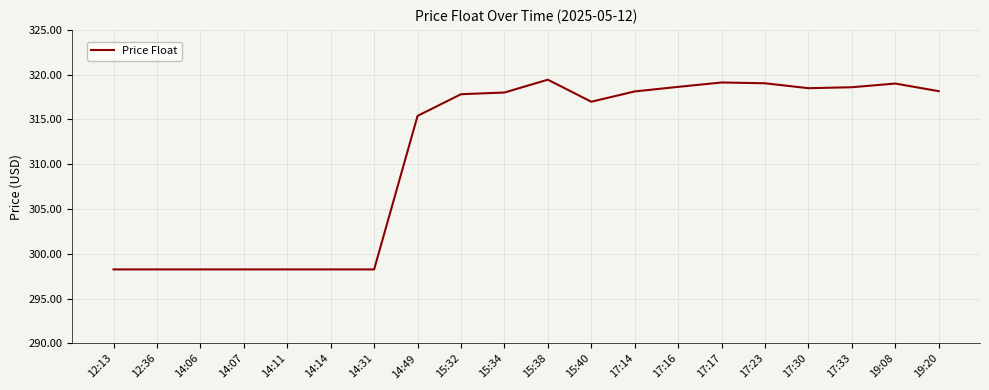

Is it true that the value at 14:11 is 298.3?

True